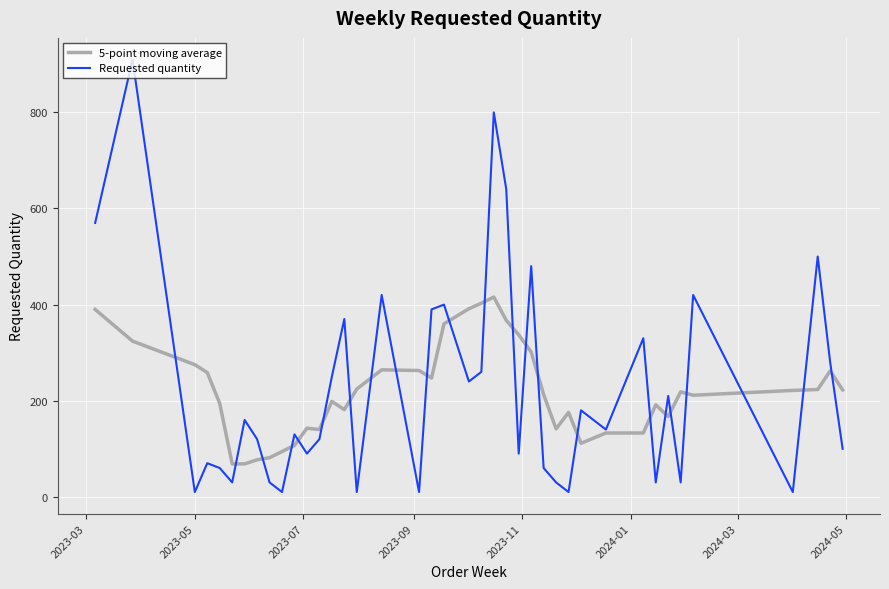

Rank the series by their maximum value, from lowest to highest.

5-point moving average, Requested quantity